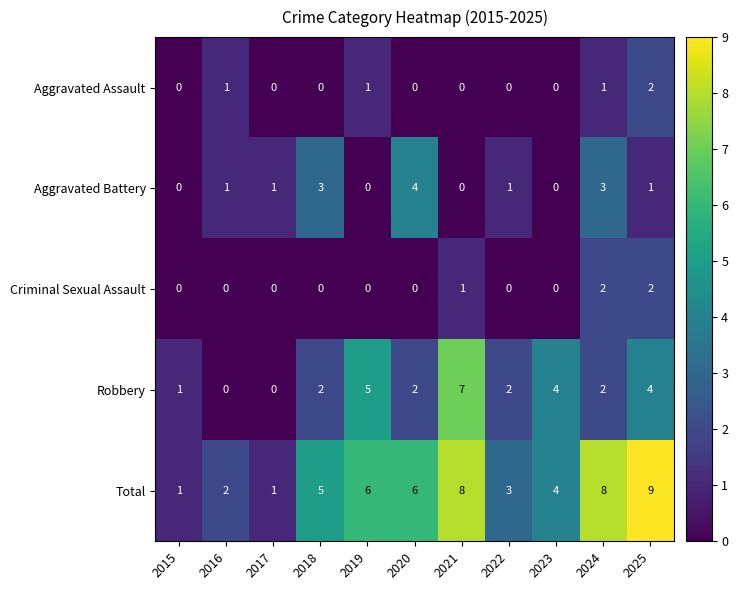

The value of Aggravated Assault at 2023 is 0. True or false?

True